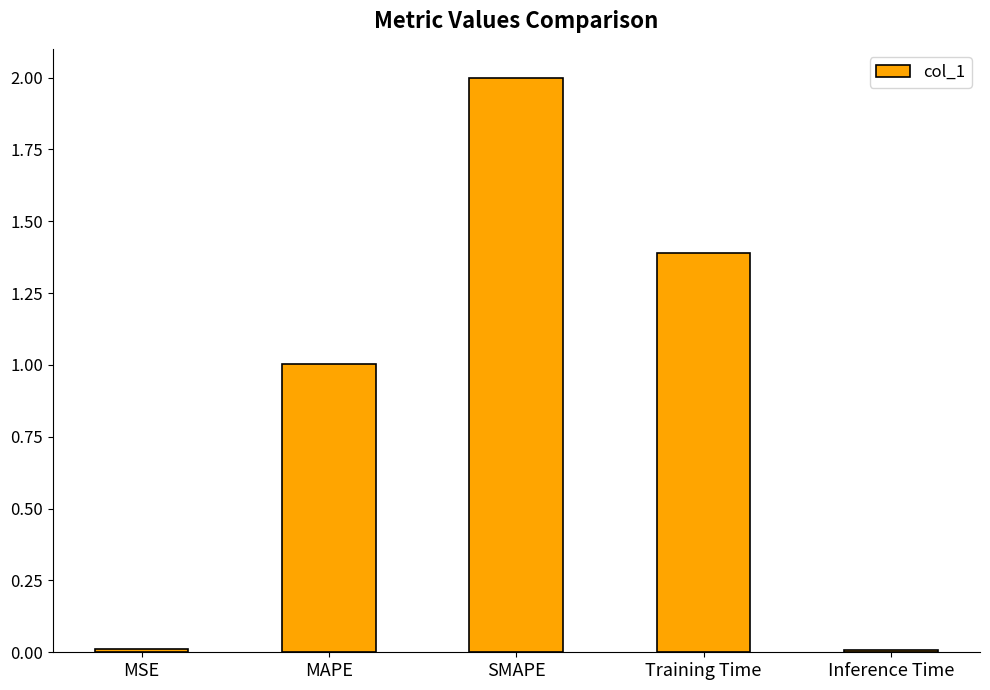

True or false: the data shows 1.6 at MAPE.

False